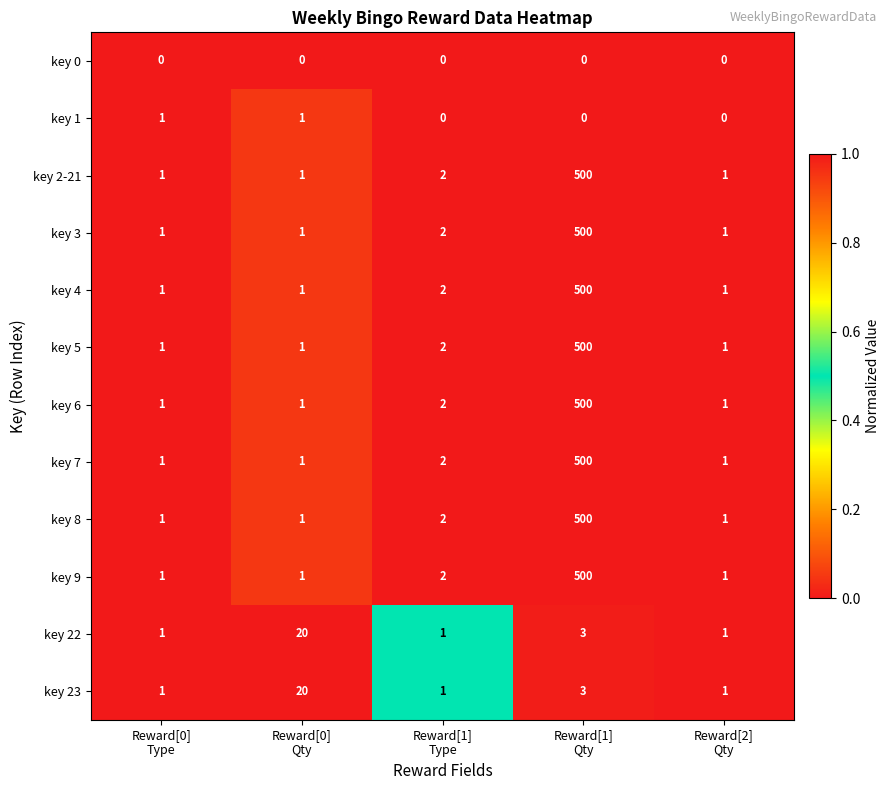

Count the key 1 values in the range 0 to 1.

5